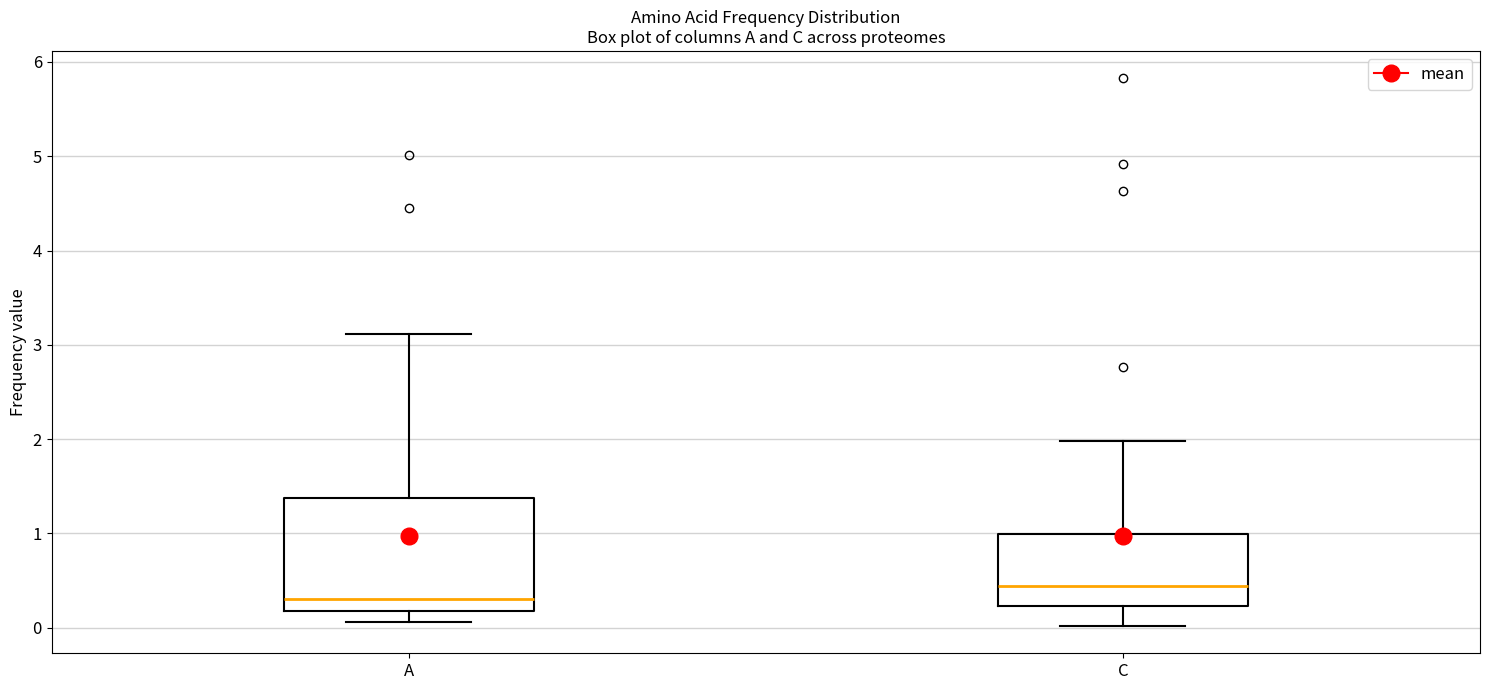

Where does the upper whisker of the box for C end on the y-axis? The values are not printed on the chart, so give them approximately, as read against the axis.

2.0